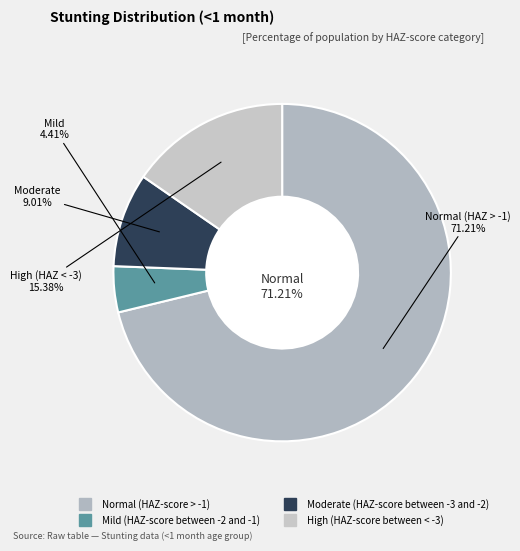

What is the smallest slice in the pie chart?

Mild (HAZ-score between -2 and -1)